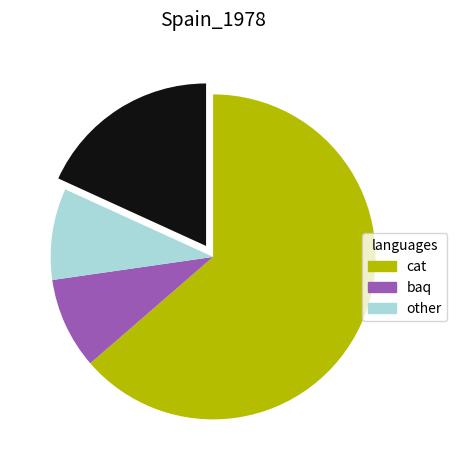

Does any single category account for the majority?

Yes